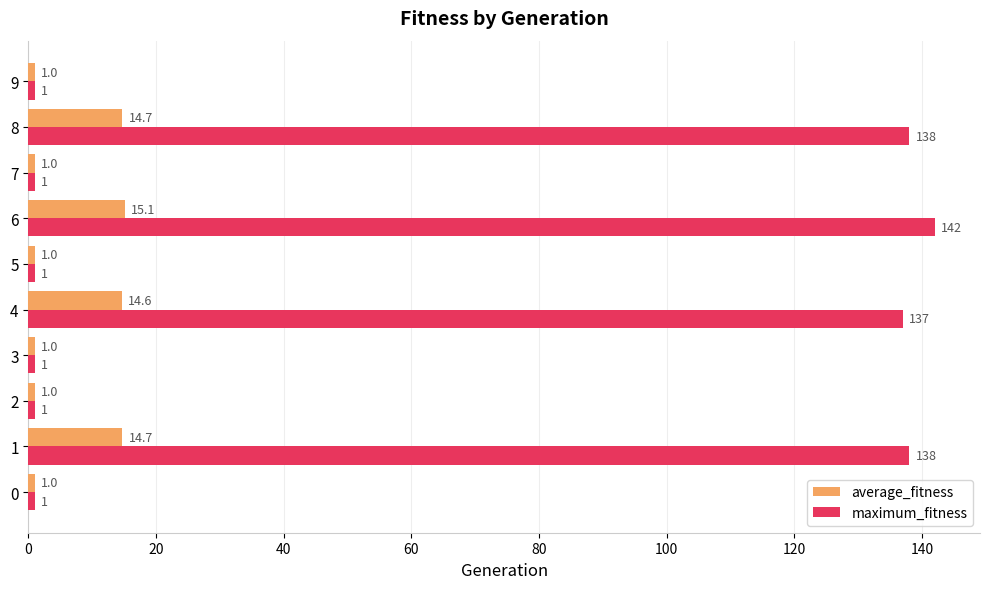

What is the greatest value displayed?

142.0